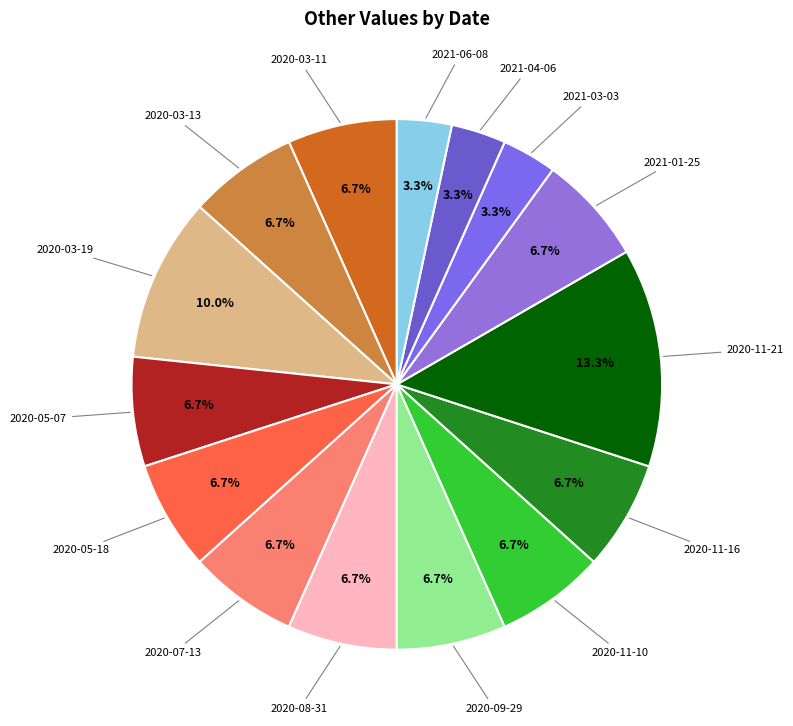

Is there any slice that represents more than half of the pie?

No